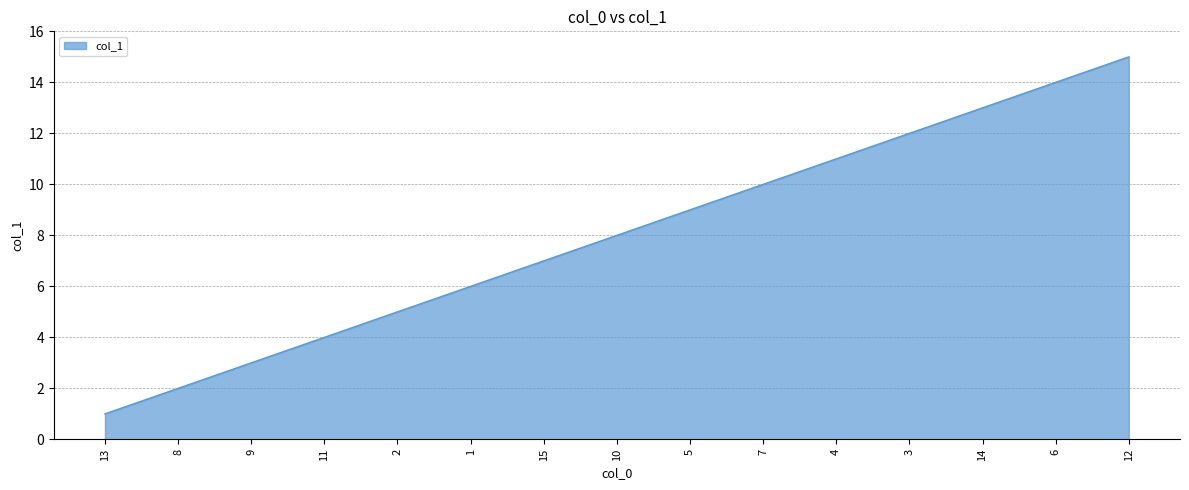

Rank the categories by value from lowest to highest.

13, 8, 9, 11, 2, 1, 15, 10, 5, 7, 4, 3, 14, 6, 12